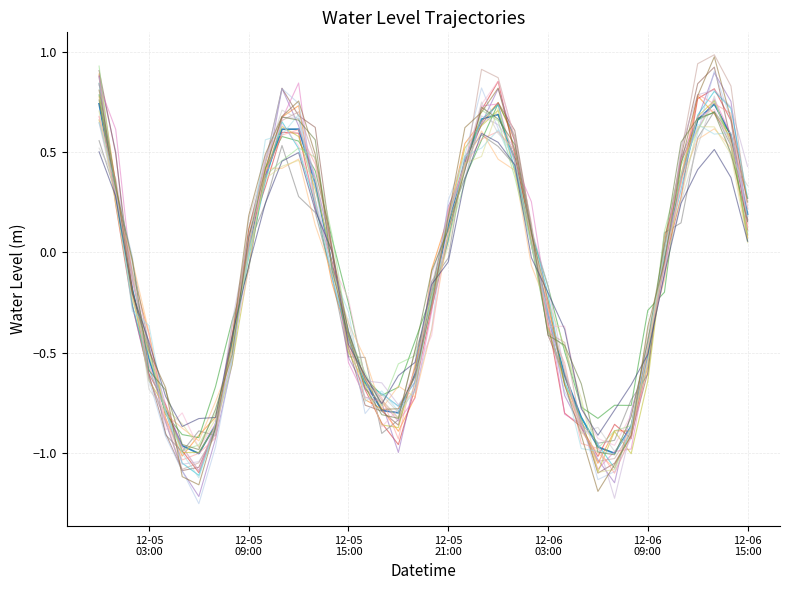

What is the label of the 39th point from the left?

2023-12-06 14:00:00